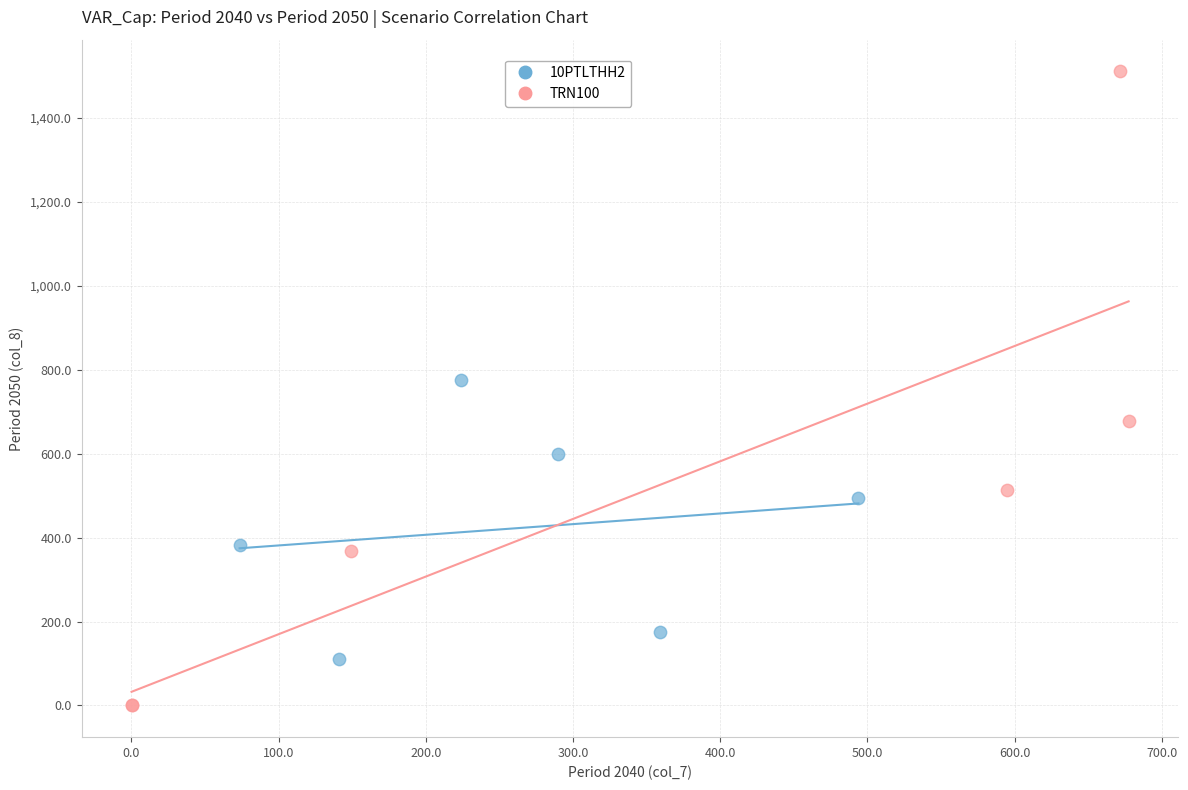

Which series reaches the maximum Y coordinate?

TRN100